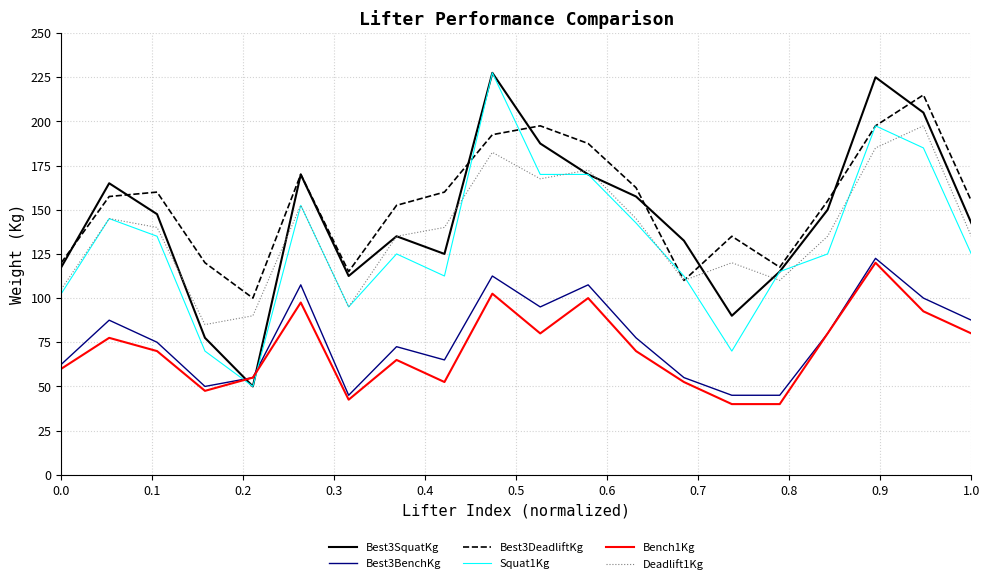

What is the maximum value shown in the chart?

227.5